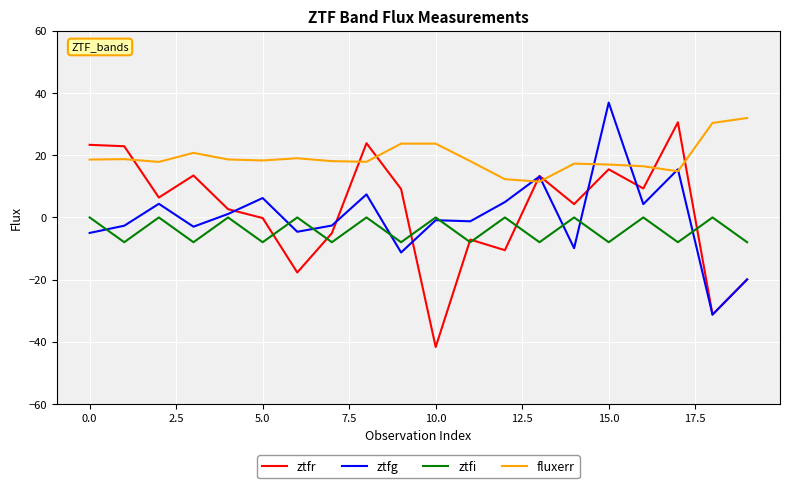

True or false: fluxerr and ztfi cross at least once.

False